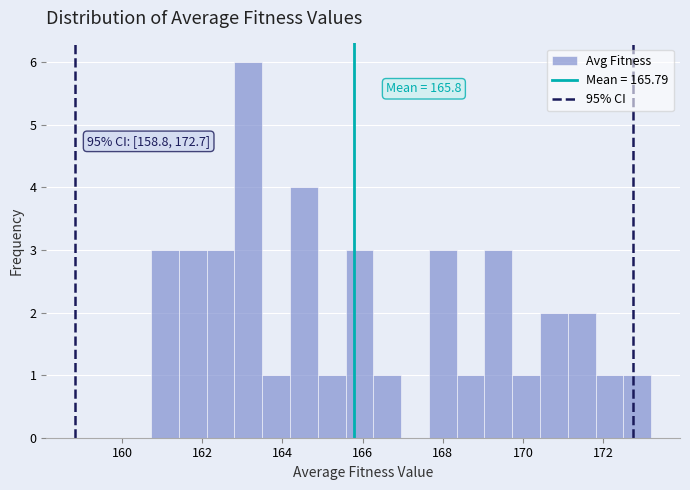

Read against the x-axis, roughly where is the centre of the tallest bar?

163.2